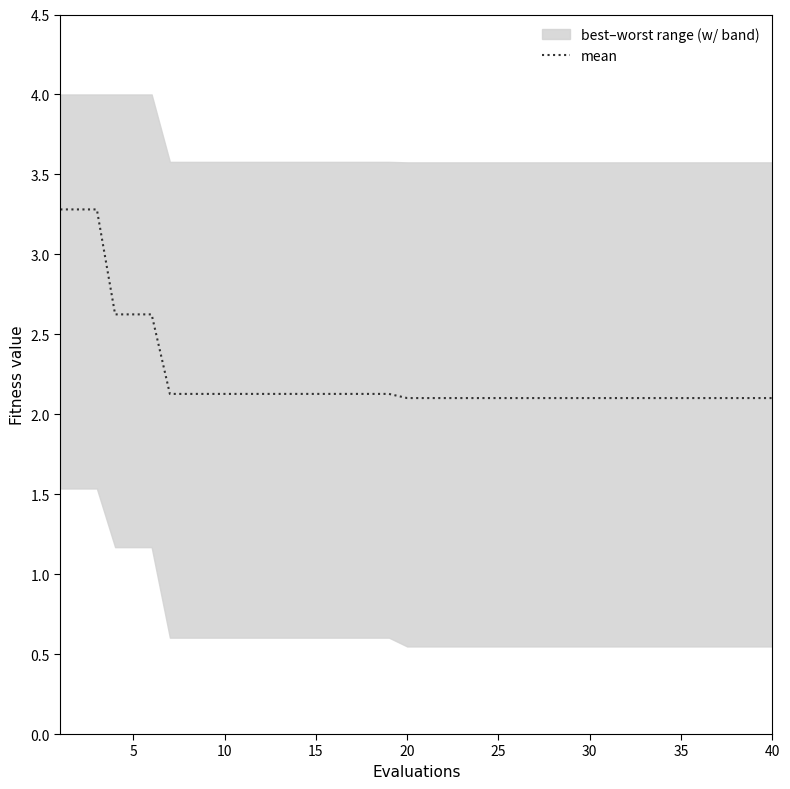

The value of mean at 25 is 2.1. True or false?

True